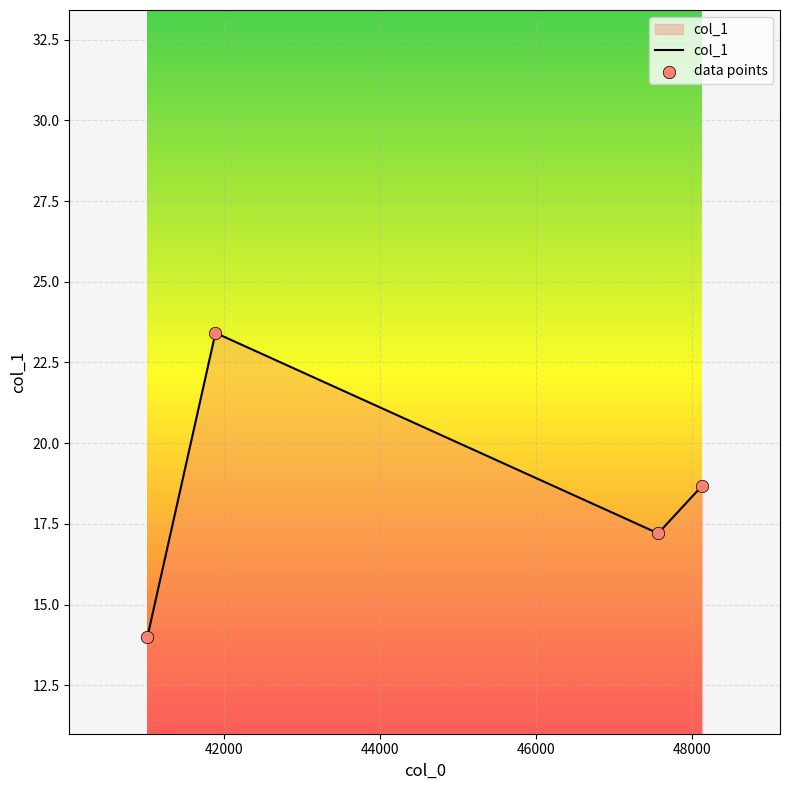

What is the smallest value displayed?

14.0